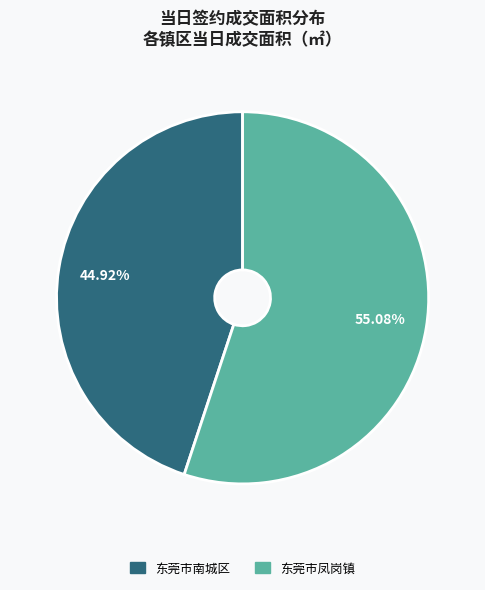

Is it true that 东莞市南城区 is 45% of the pie?

True